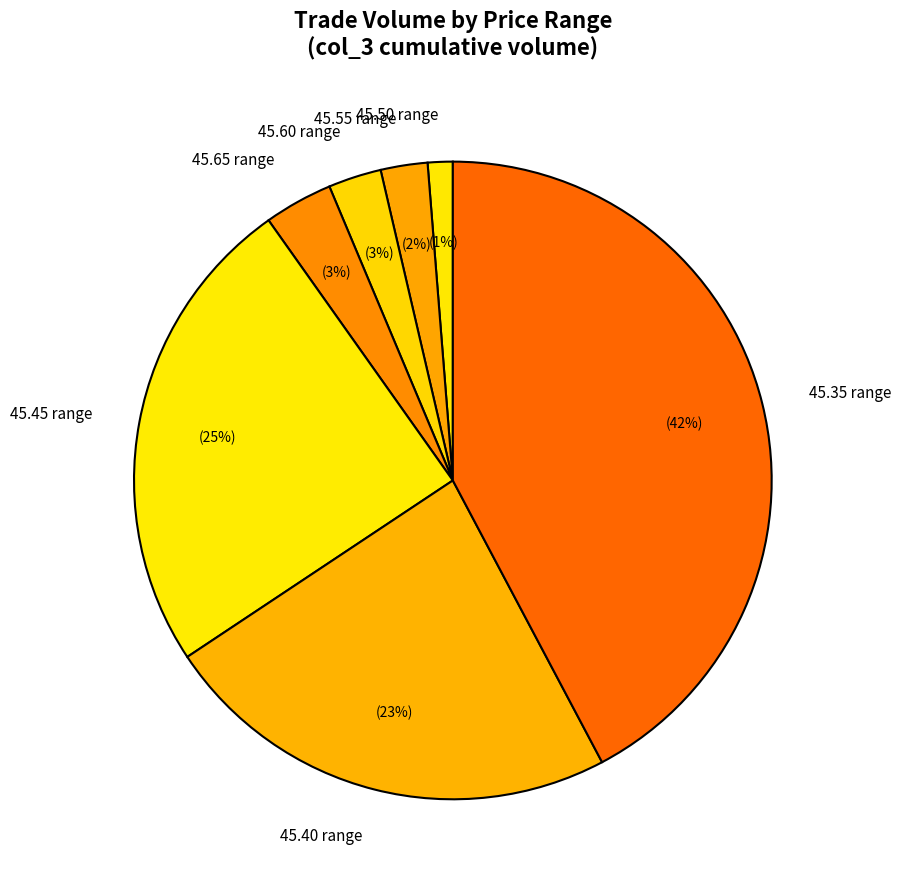

To the nearest percent, what is the difference between the 45.50 range and 45.65 range slice percentages?

2%